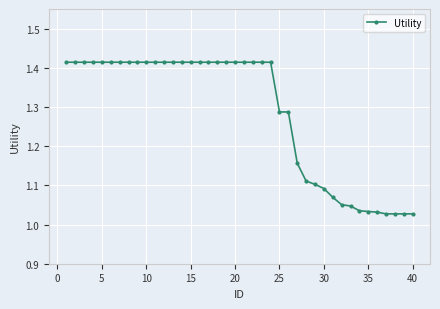

What is the difference between the maximum and second lowest values?

0.4